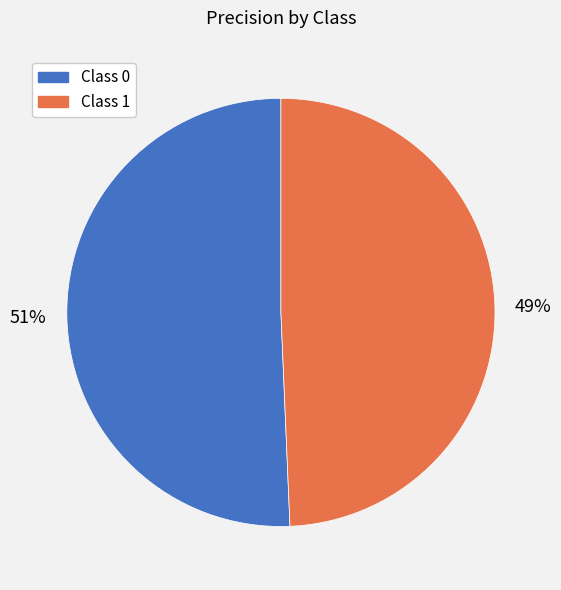

To the nearest percent, what is the average slice percentage?

50%